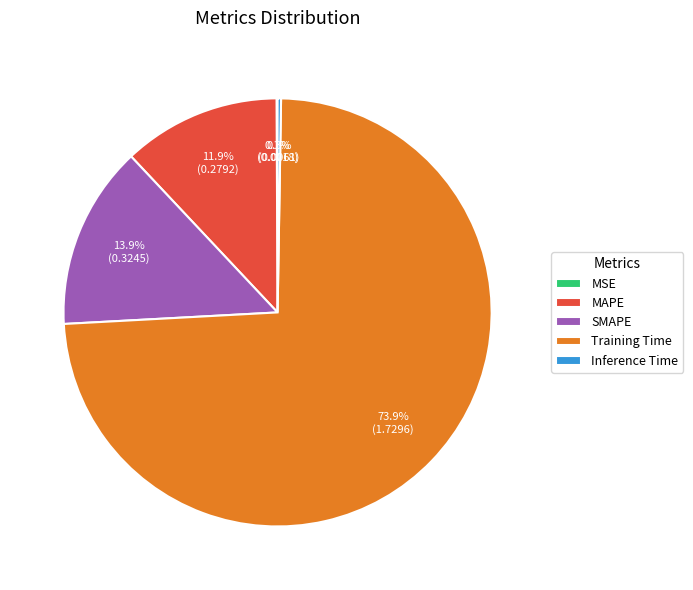

To the nearest percent, what is the average slice percentage?

20%